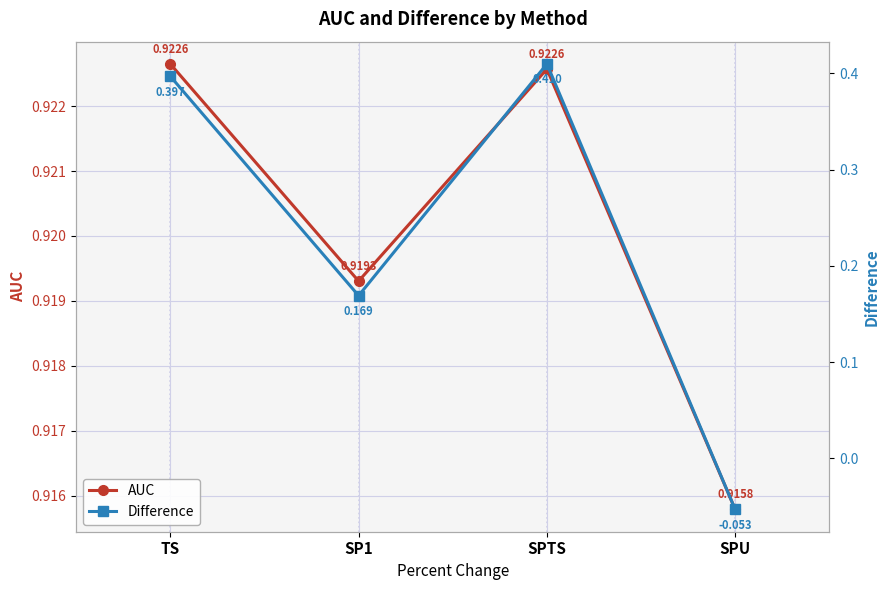

Reading right to left, what are all the values shown in this chart?

AUC: 0.9	0.9	0.9	0.9
Difference: -0.1	0.4	0.2	0.4